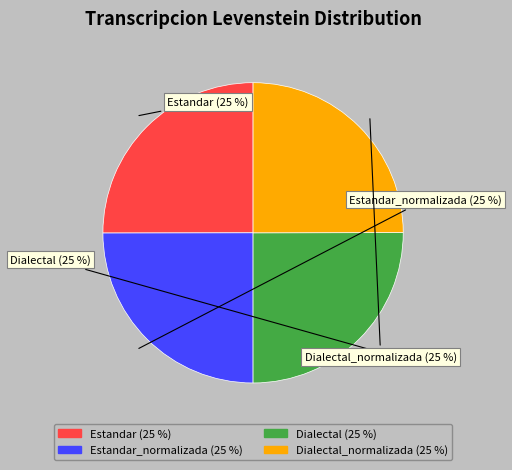

Is there a majority slice in this chart?

No